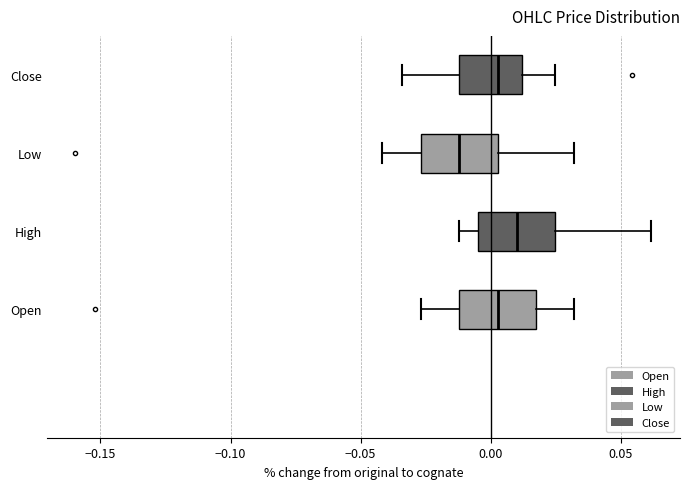

Where does the left whisker of the box for High end on the x-axis? The values are not printed on the chart, so give them approximately, as read against the axis.

-0.010